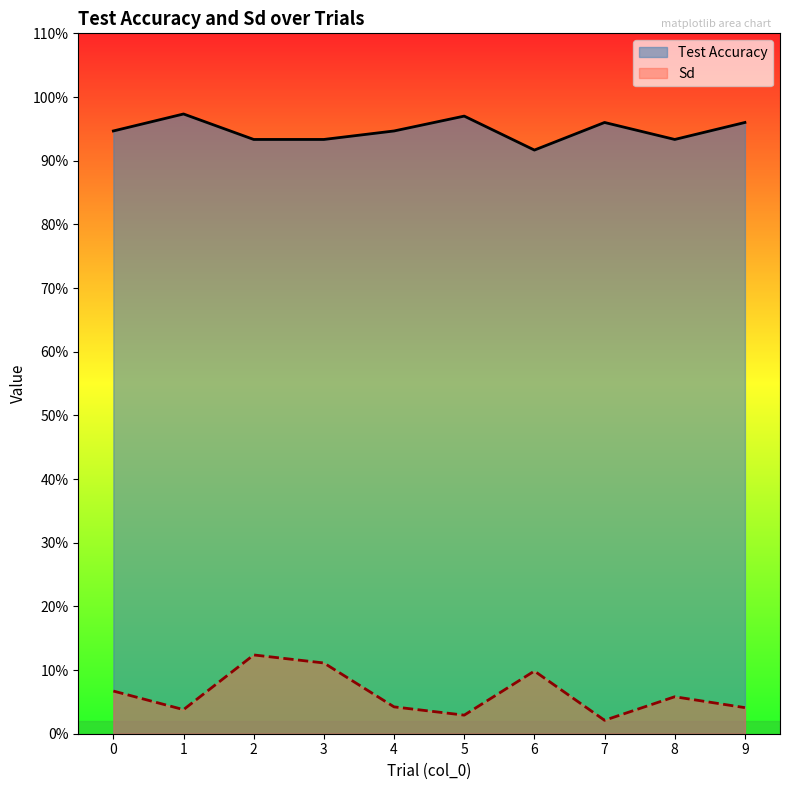

At how many categories does at least one series exceed 0?

10